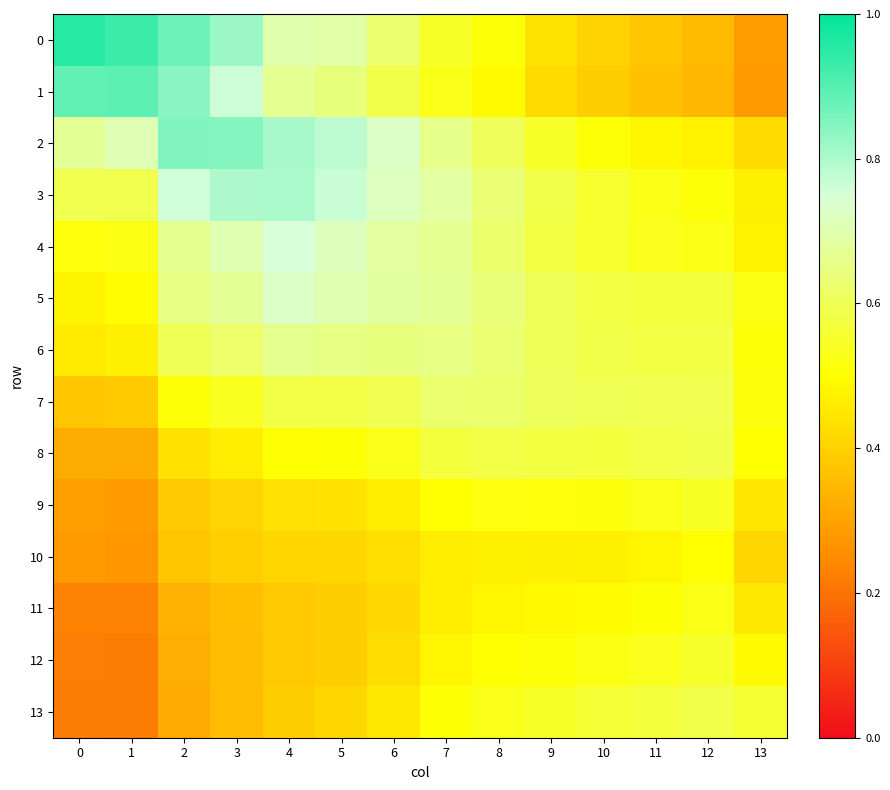

Which series changed the most between 4 and 10?

2